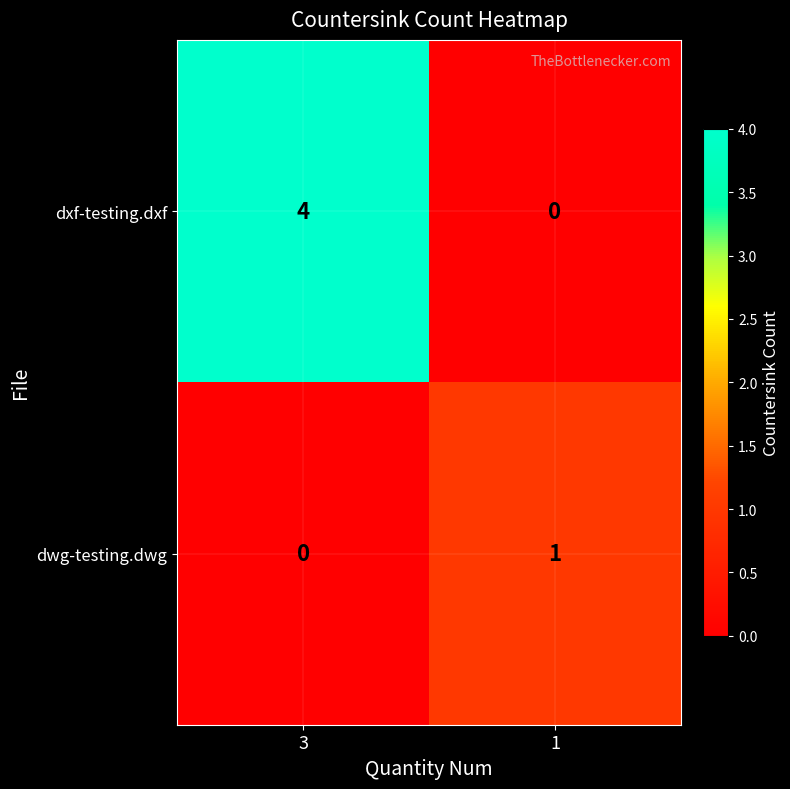

Is it true that dwg-testing.dwg equals 2 at 1?

False